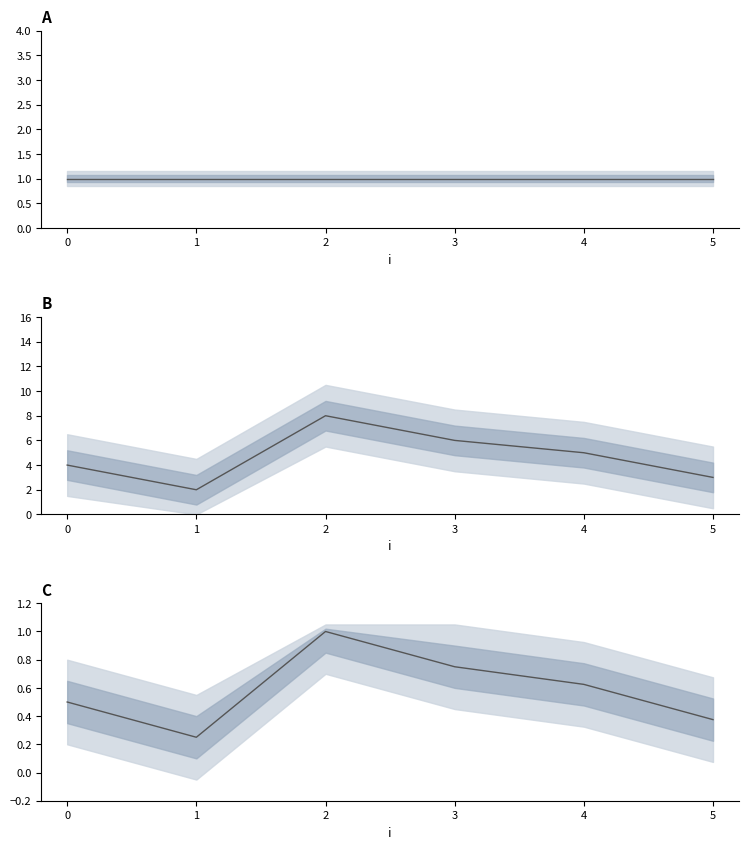

Is this an area chart (filled region under the line)?

No